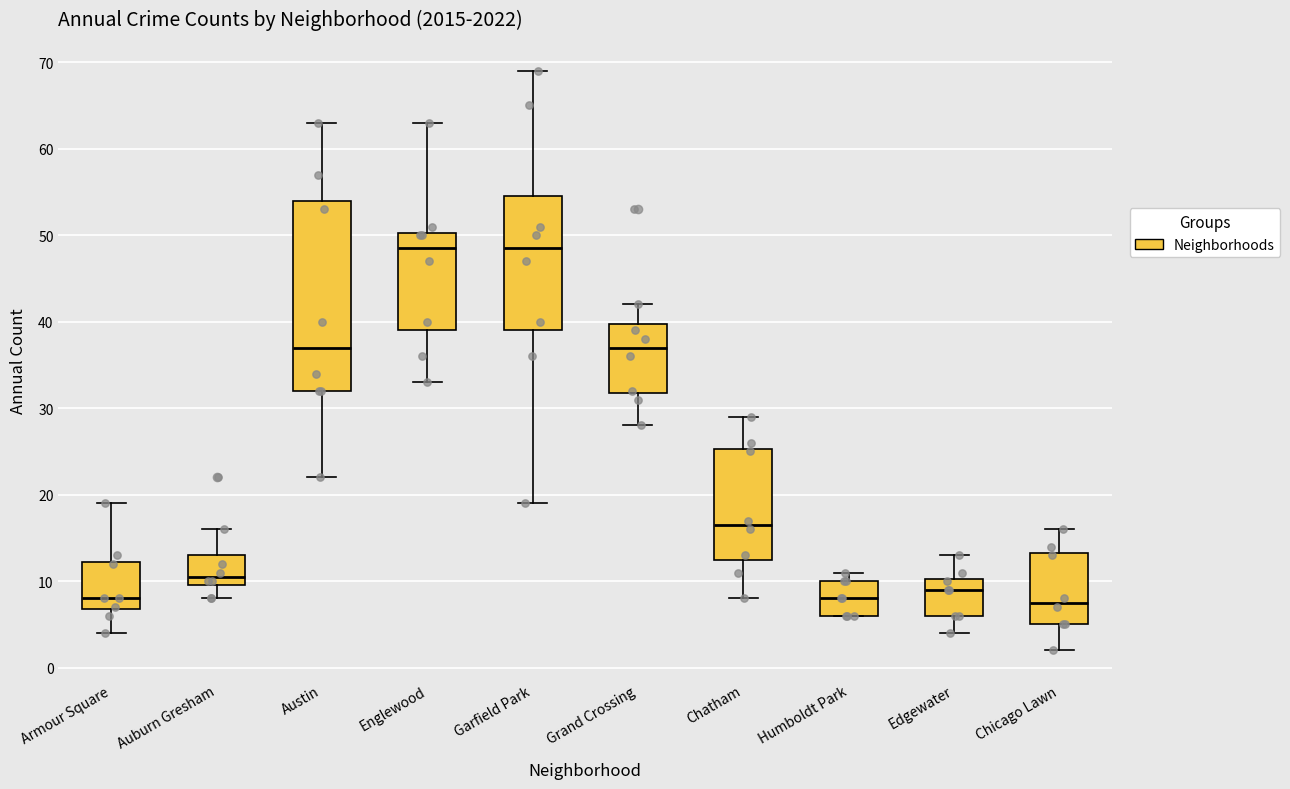

Reading left to right, read every box against the y-axis: the position of its median line, the range the box covers, and the ends of its whiskers. The values are not printed on the chart, so give them approximately, as read against the axis.

Armour Square: median 8, box 7 to 12, whiskers 4 to 19
Auburn Gresham: median 11, box 10 to 13, whiskers 8 to 16
Austin: median 37, box 32 to 54, whiskers 22 to 63
Englewood: median 49, box 39 to 50, whiskers 33 to 63
Garfield Park: median 49, box 39 to 55, whiskers 19 to 69
Grand Crossing: median 37, box 32 to 40, whiskers 28 to 42
Chatham: median 17, box 13 to 25, whiskers 8 to 29
Humboldt Park: median 8, box 6 to 10, whiskers 6 to 11
Edgewater: median 9, box 6 to 10, whiskers 4 to 13
Chicago Lawn: median 8, box 5 to 13, whiskers 2 to 16